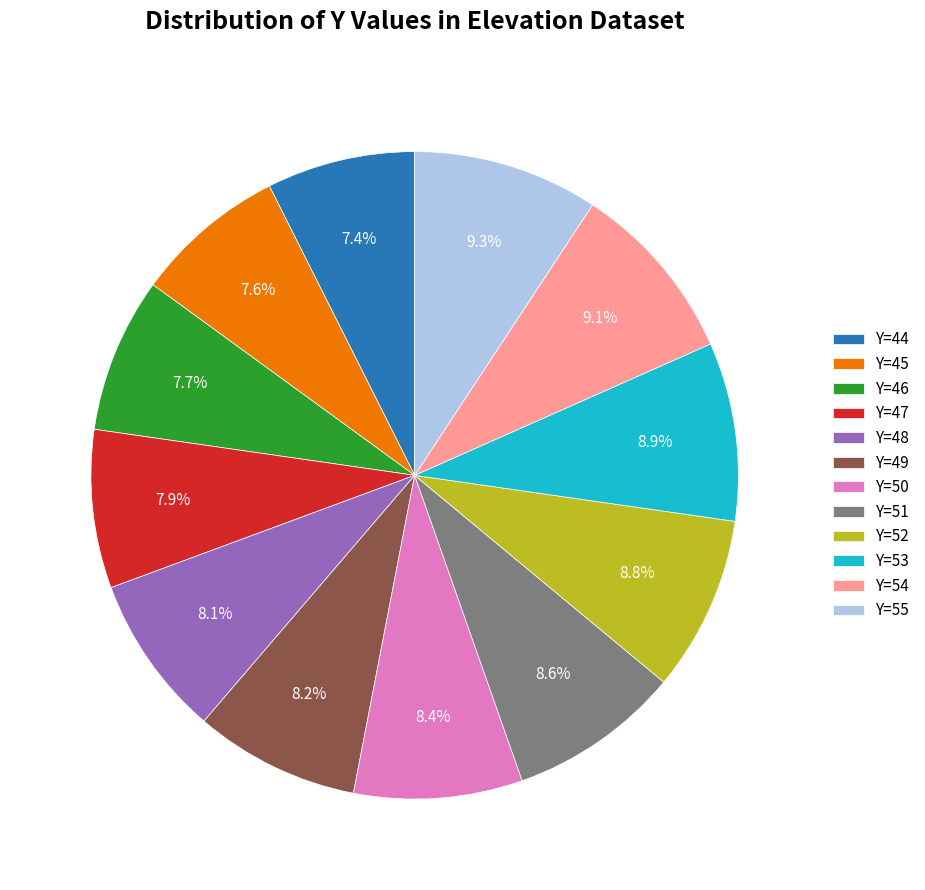

Combined, do Y=53 and Y=50 account for over 50%?

No